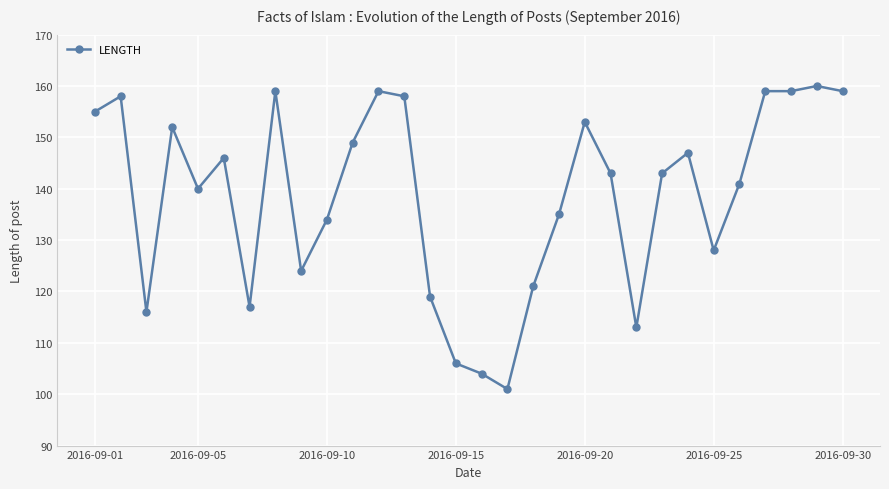

What is the difference between the maximum and minimum values?

59